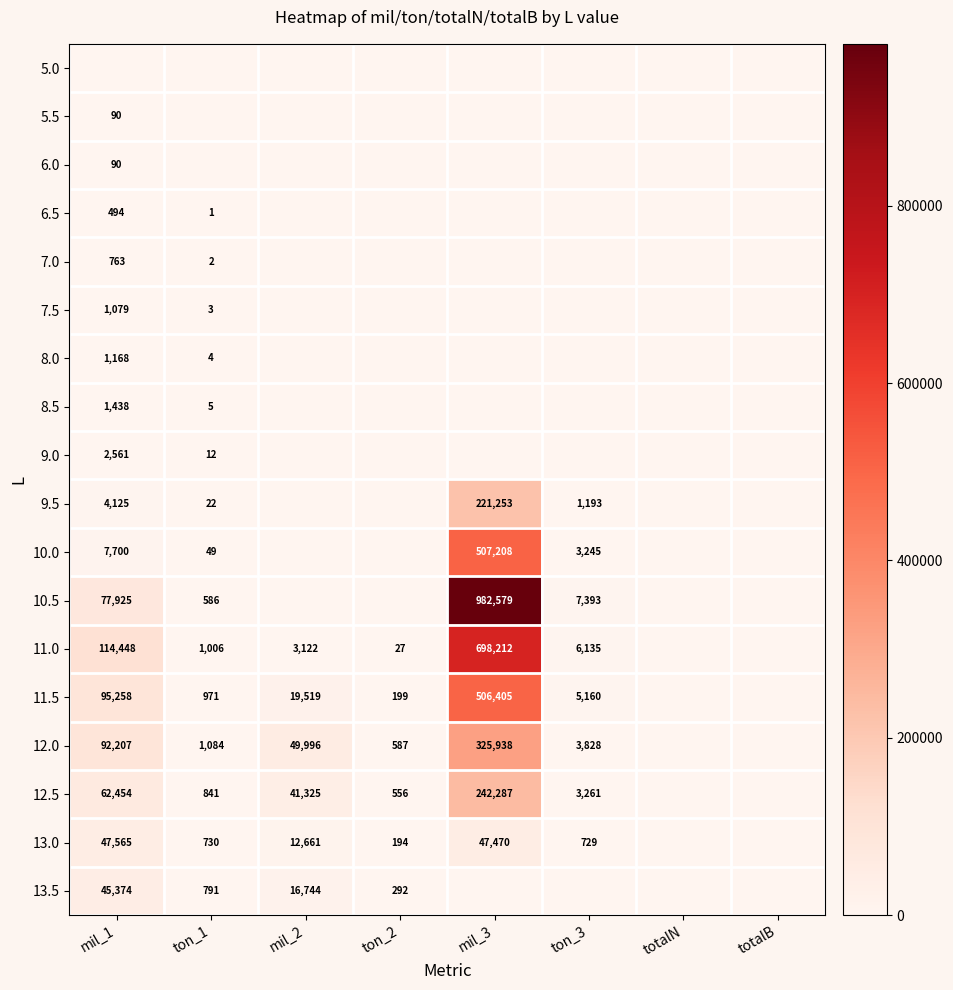

True or false: 6.5 has a value of 0 at ton_1.

False